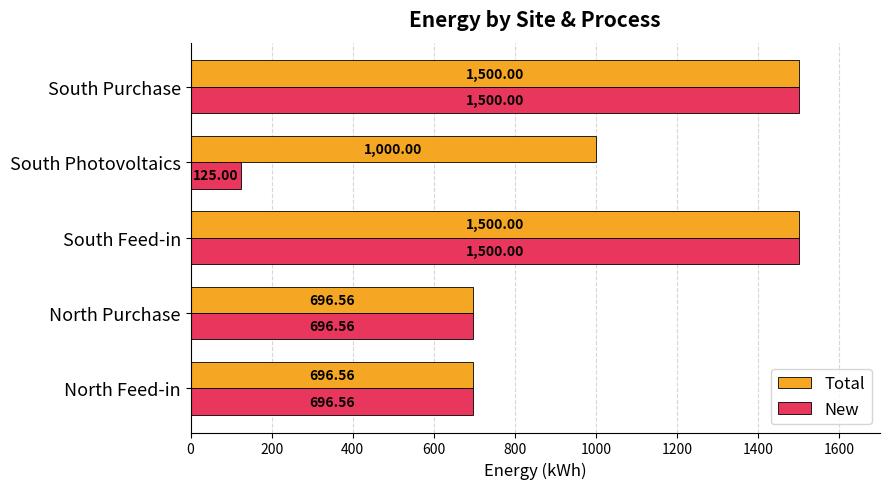

Which series has the widest spread of values?

New